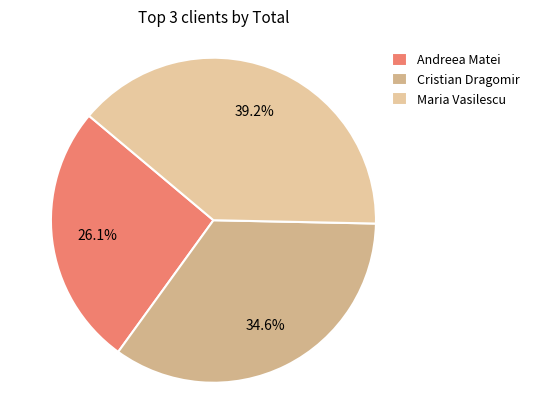

What is the smallest slice in the pie chart?

Andreea Matei